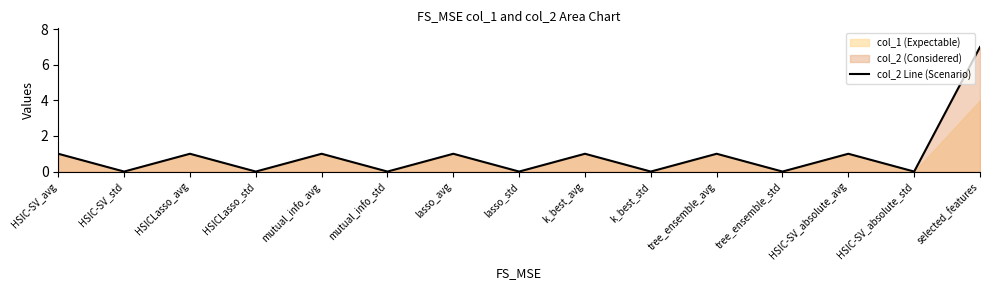

Which label corresponds to the largest value in the chart?

selected_features